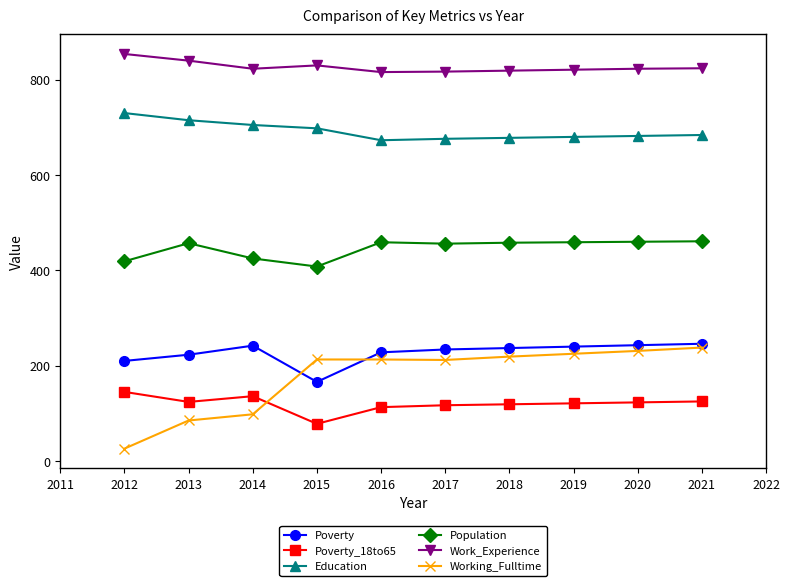

What is the spread (max minus min) of values at 2018?

700